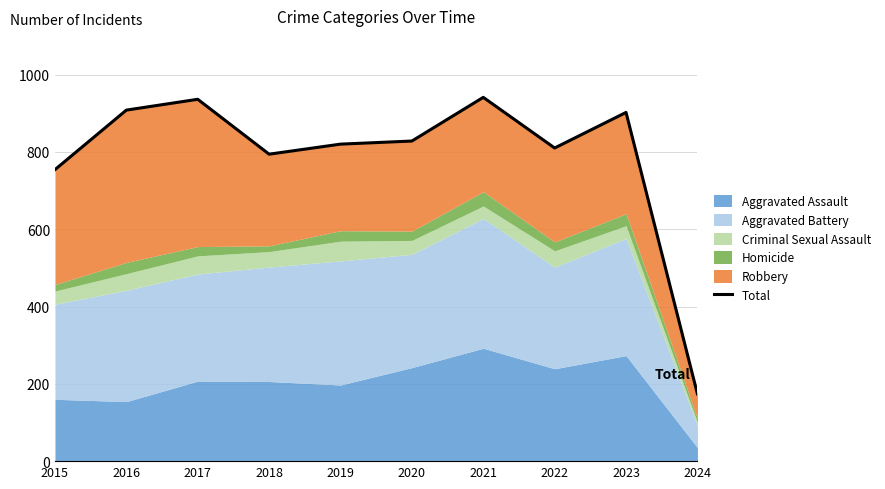

Reading right to left, list all the values displayed in this chart.

2024=174	2023=902	2022=810	2021=941	2020=828	2019=820	2018=794	2017=936	2016=908	2015=754